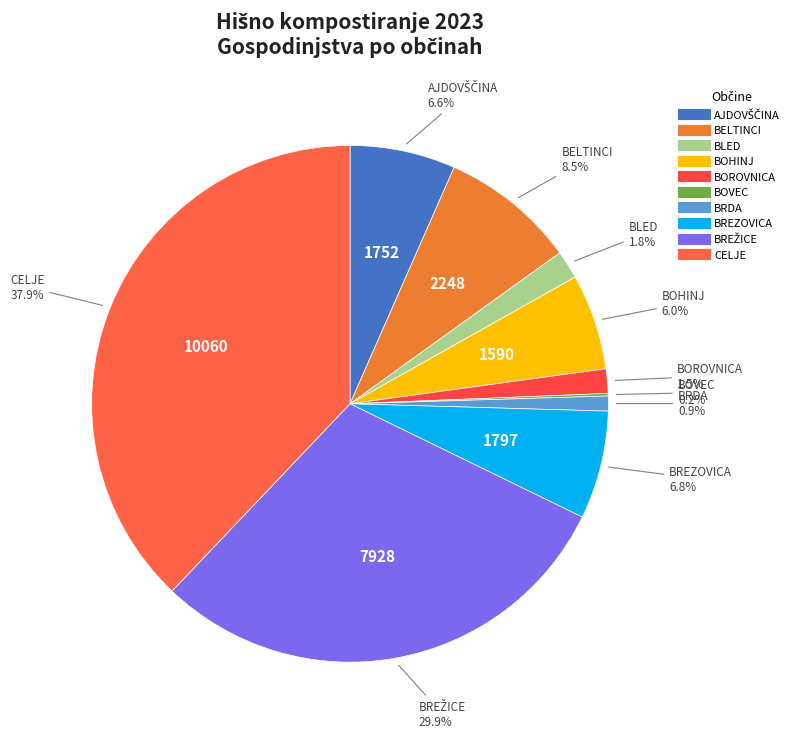

Is there a majority slice in this chart?

No